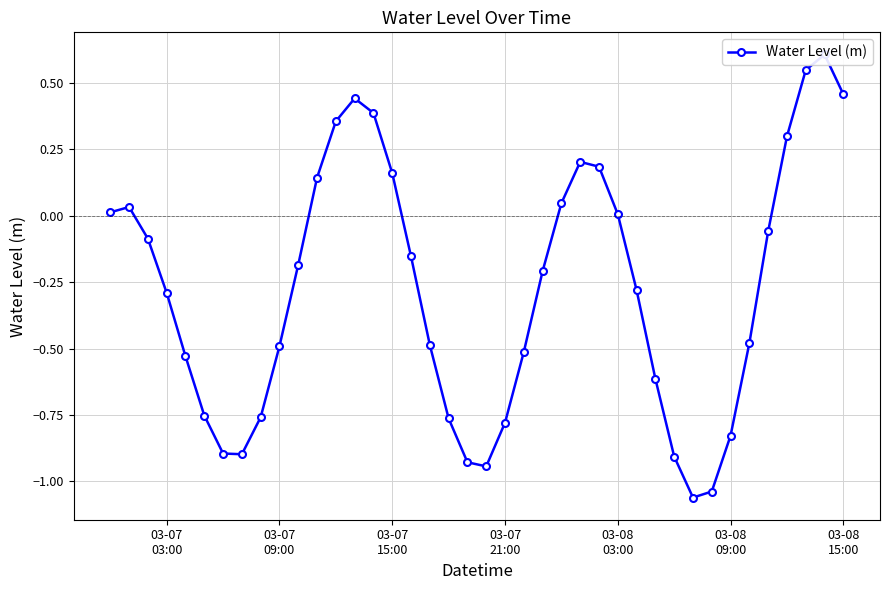

What is the difference between the maximum and second lowest values?

1.6